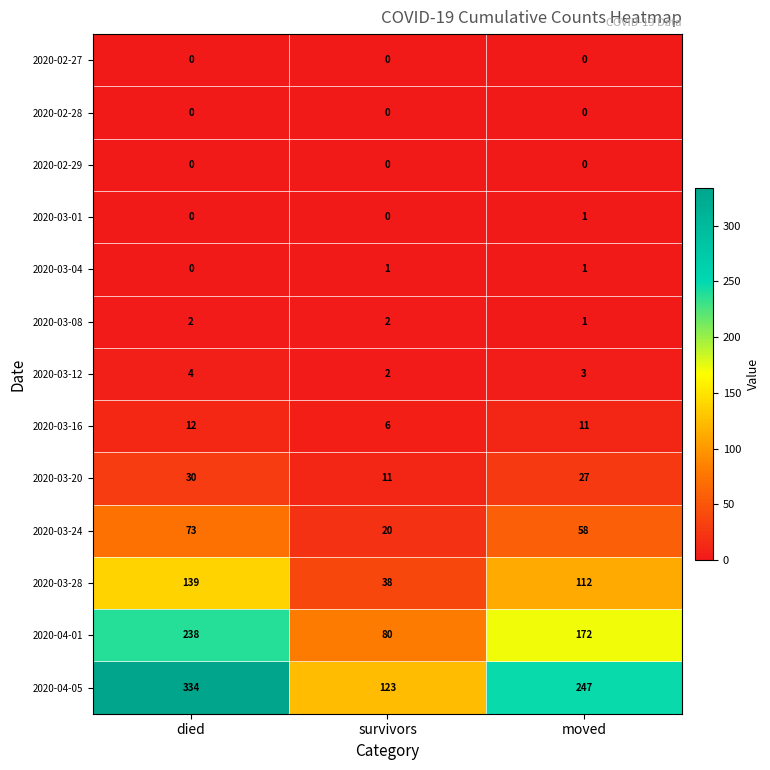

Which series has the largest total across all categories?

2020-04-05